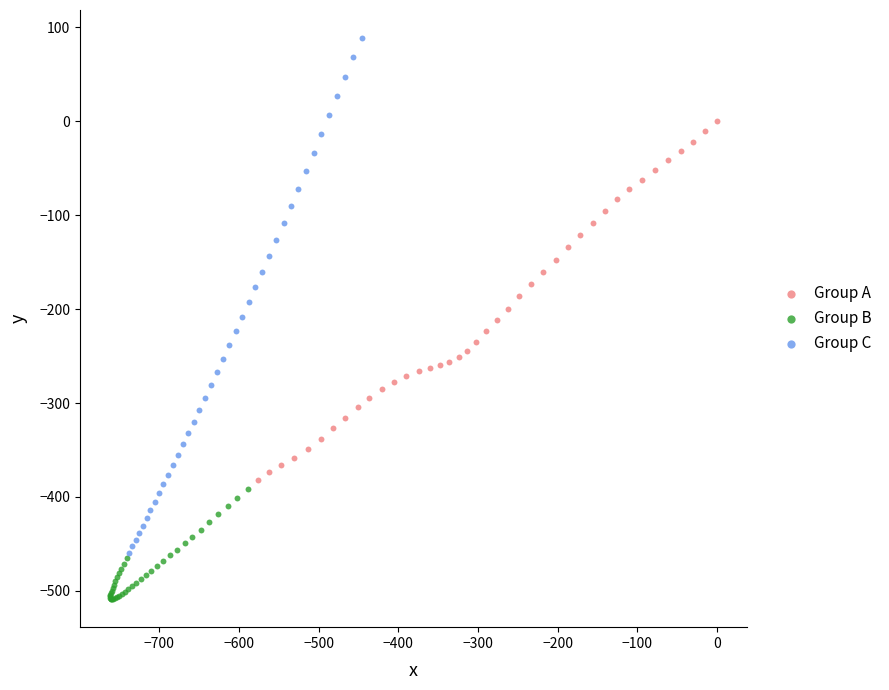

Which series has the widest spread of Y values?

Group C